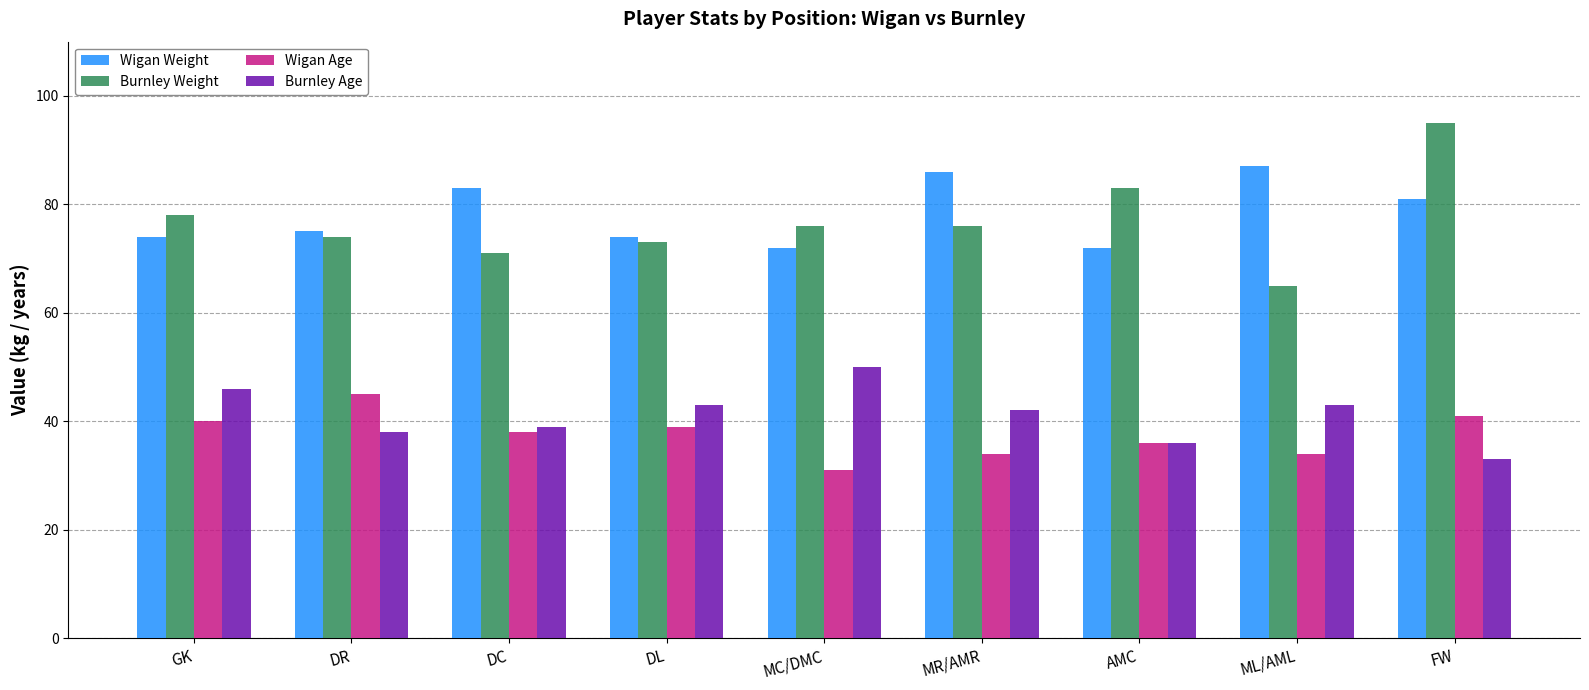

Which series has the widest spread of values?

Burnley Weight